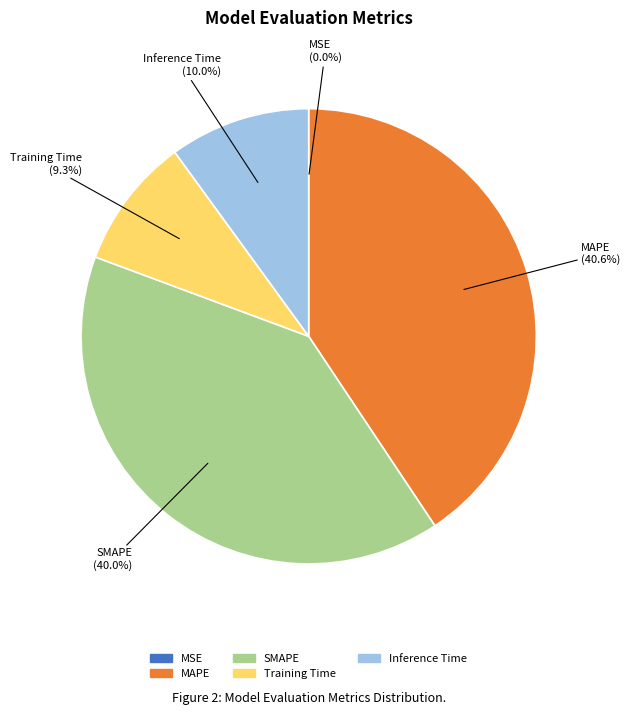

Is there any slice that represents more than half of the pie?

No